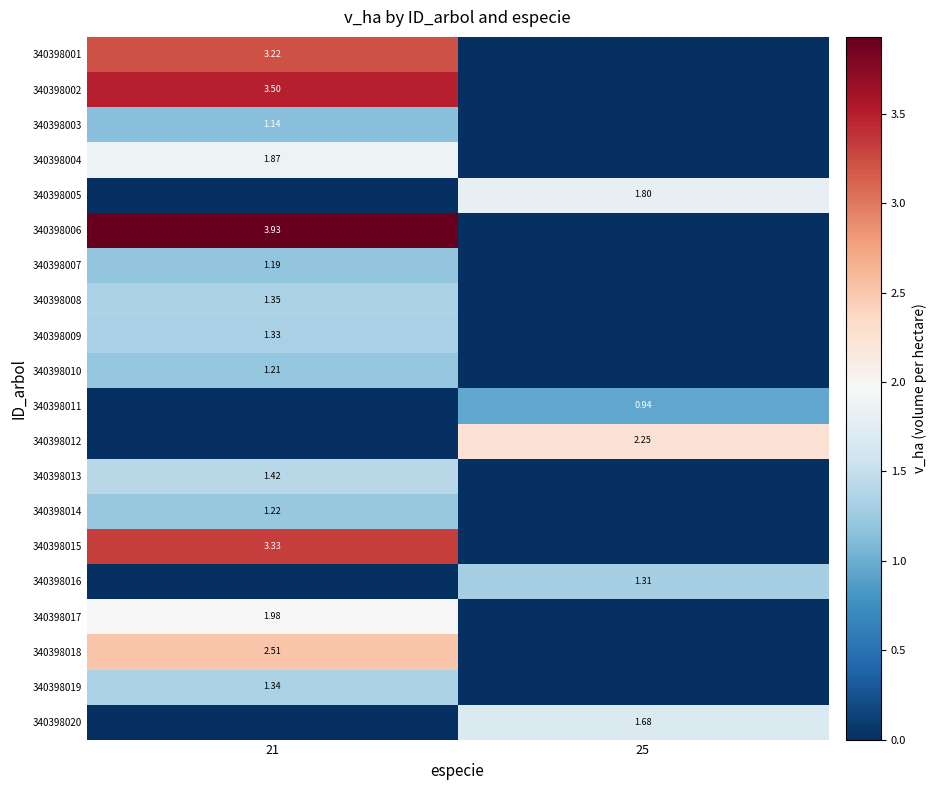

Where does the 340398005 series first go above 1?

25